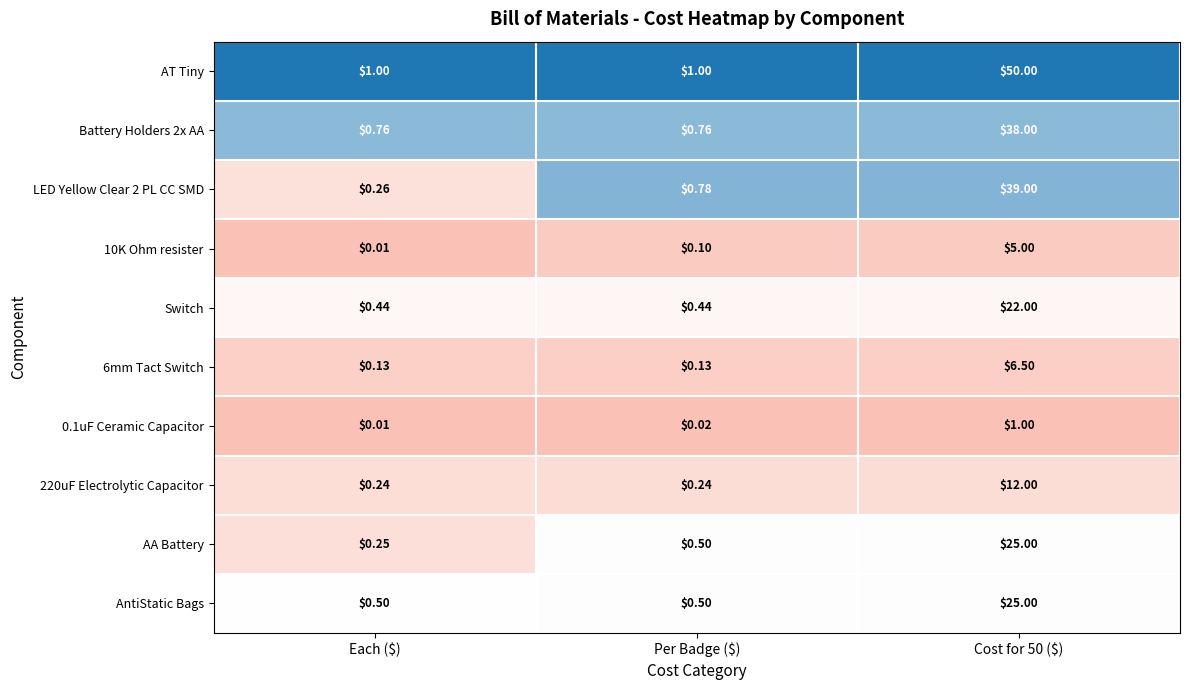

Which category has the lowest value across all series?

Each ($)